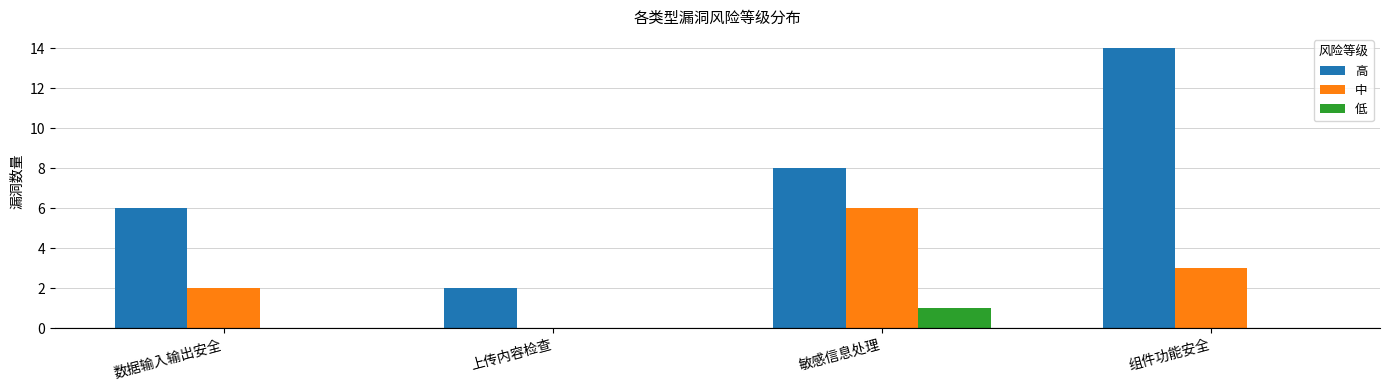

Which series changed the most between 上传内容检查 and 组件功能安全?

高